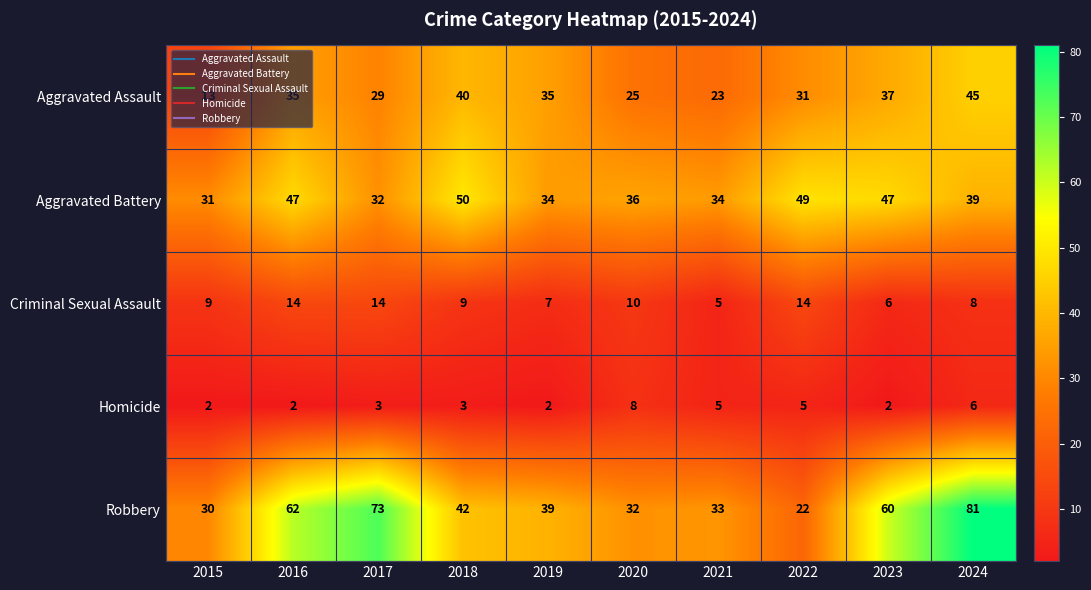

The Homicide series shows 2 at 2019. True or false?

True